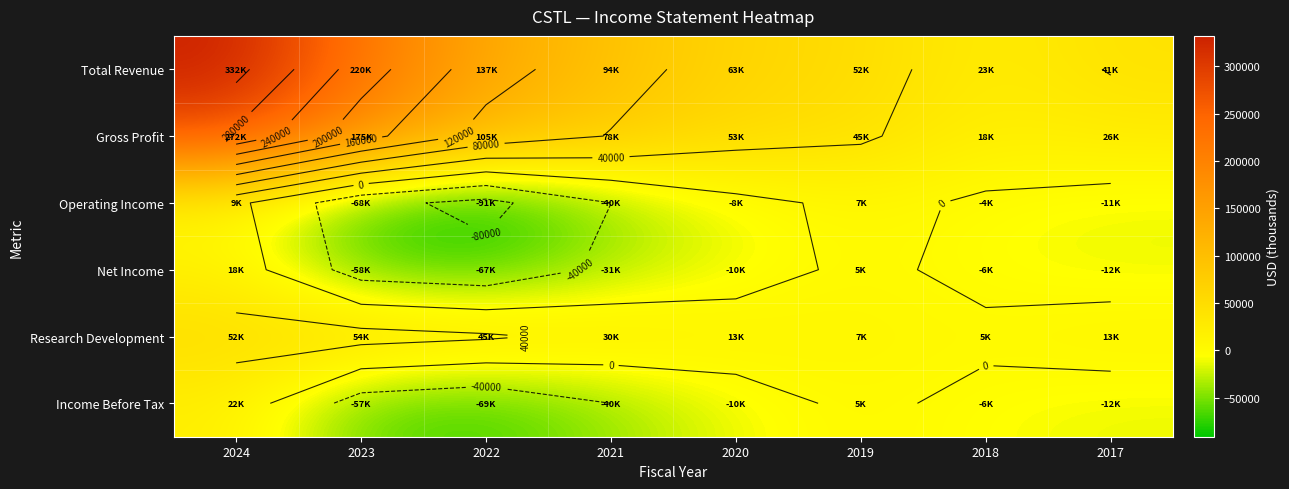

At how many categories does at least one series exceed 23994?

7